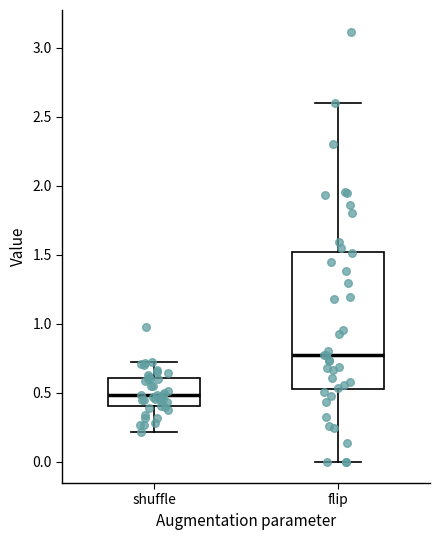

Which box is the tallest, from its lower edge to its upper edge?

flip